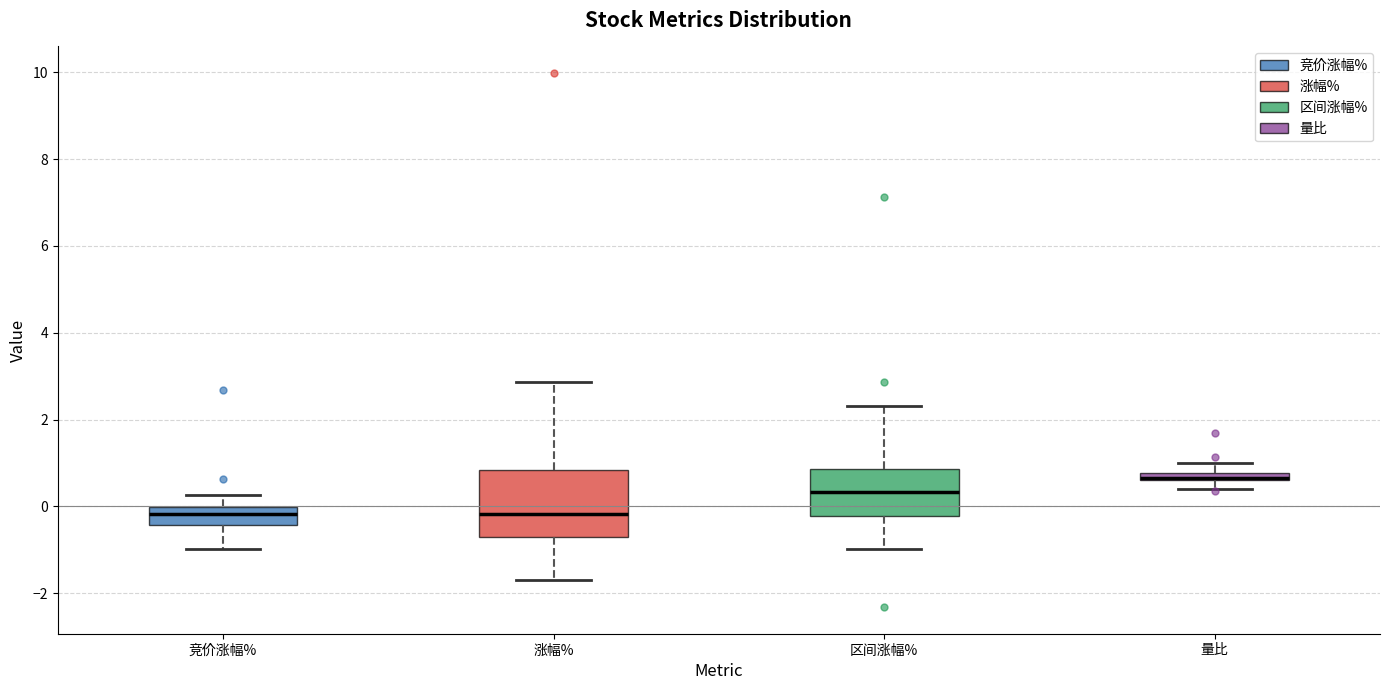

Which box is the tallest, from its lower edge to its upper edge?

涨幅%